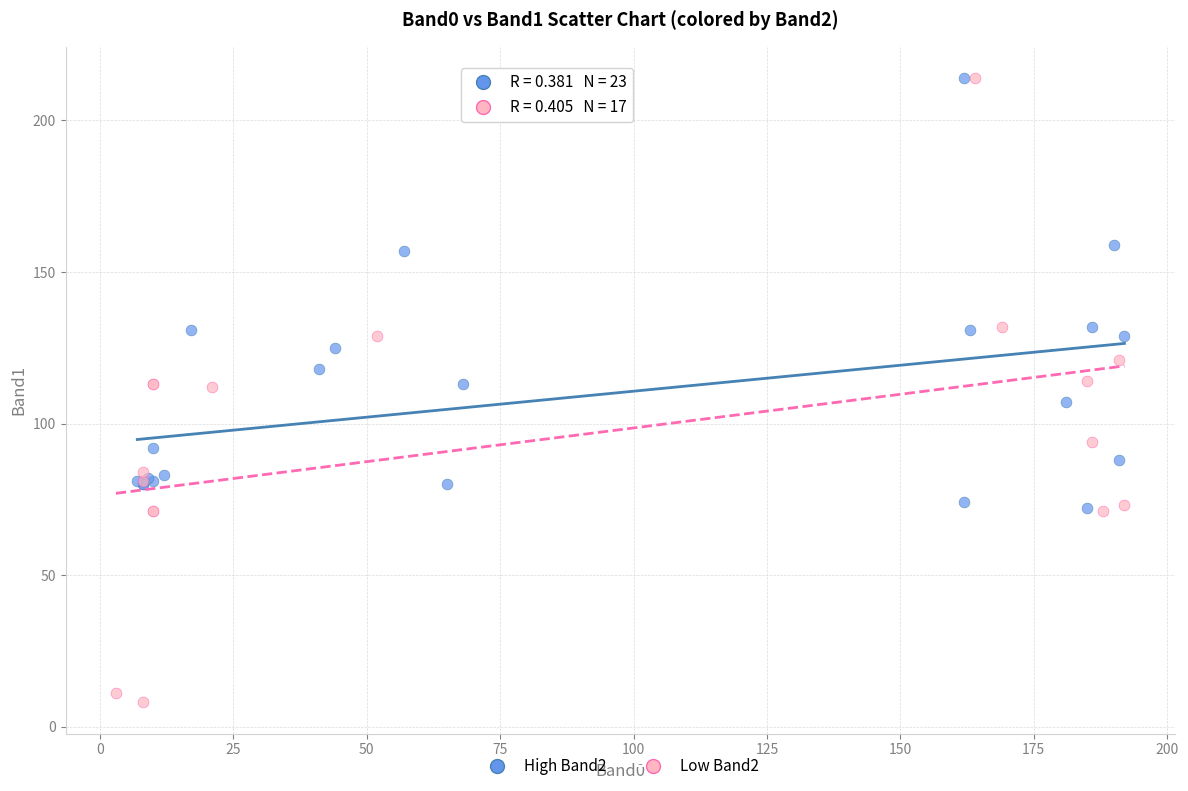

Which series contains the lowest Y value?

Low Band2